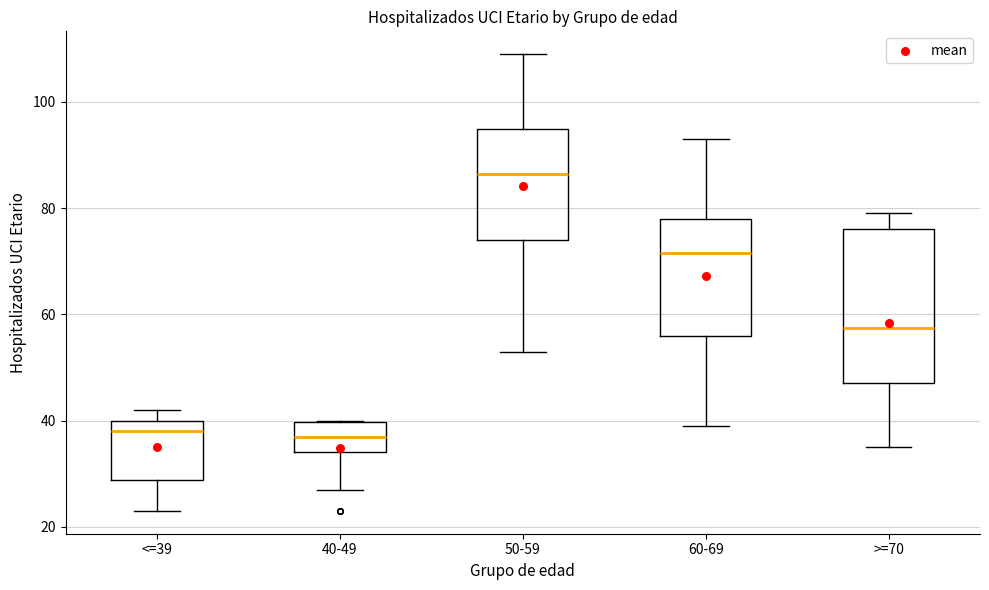

Where does the median line of the box for >=70 sit on the y-axis? The values are not printed on the chart, so give them approximately, as read against the axis.

58